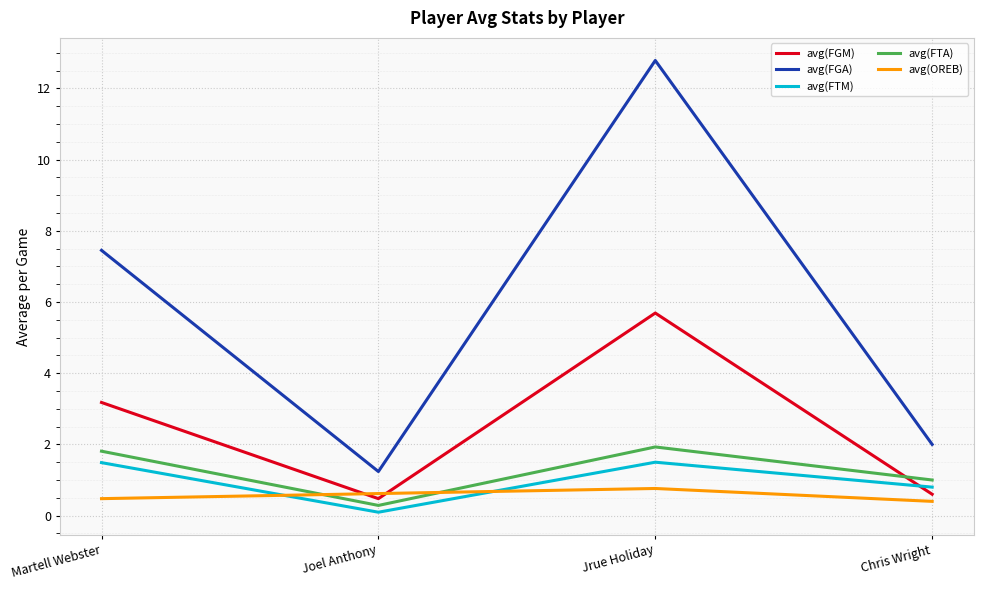

Does the chart have visible grid lines?

Yes